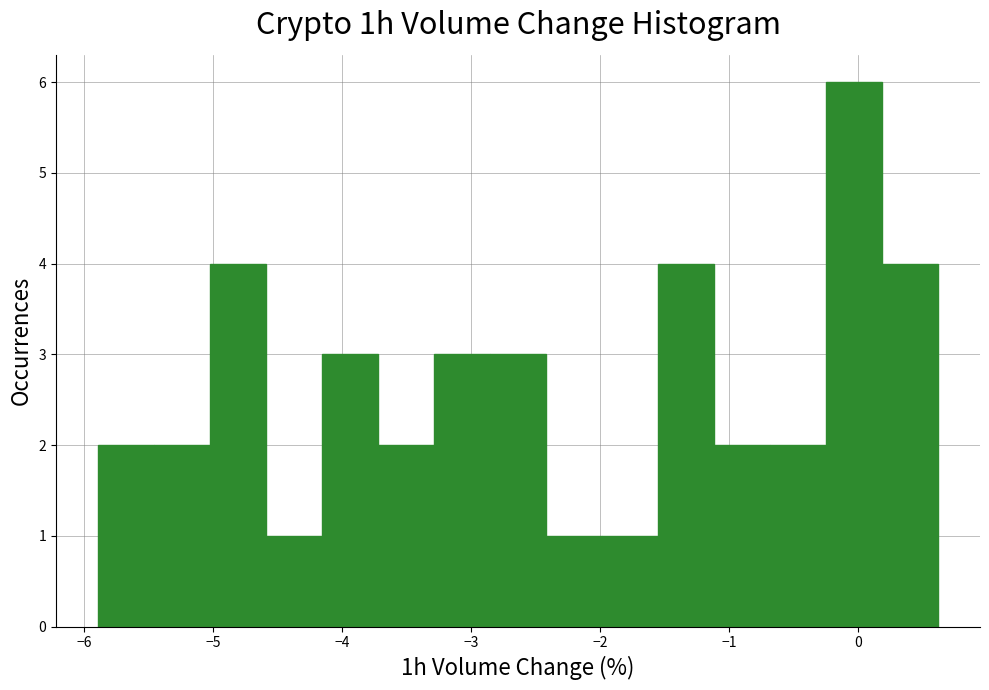

Reading left to right, transcribe this chart: for each bar, give the range it covers on the x-axis and its height. Neither the bar edges nor the heights are printed on the chart, so give them approximately, as read against the axes.

-5.9 to -5.5: 2
-5.5 to -5.0: 2
-5.0 to -4.6: 4
-4.6 to -4.2: 1
-4.2 to -3.7: 3
-3.7 to -3.3: 2
-3.3 to -2.9: 3
-2.9 to -2.4: 3
-2.4 to -2.0: 1
-2.0 to -1.5: 1
-1.5 to -1.1: 4
-1.1 to -0.7: 2
-0.7 to -0.2: 2
-0.2 to 0.2: 6
0.2 to 0.6: 4